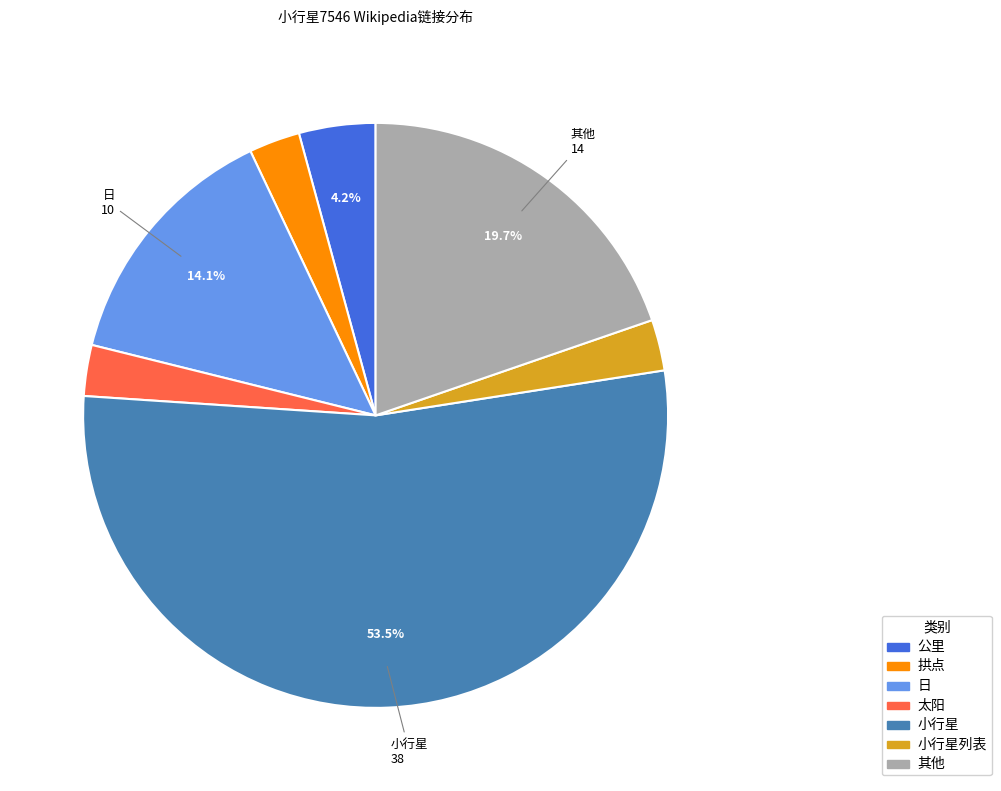

How many segments does this pie chart have?

7